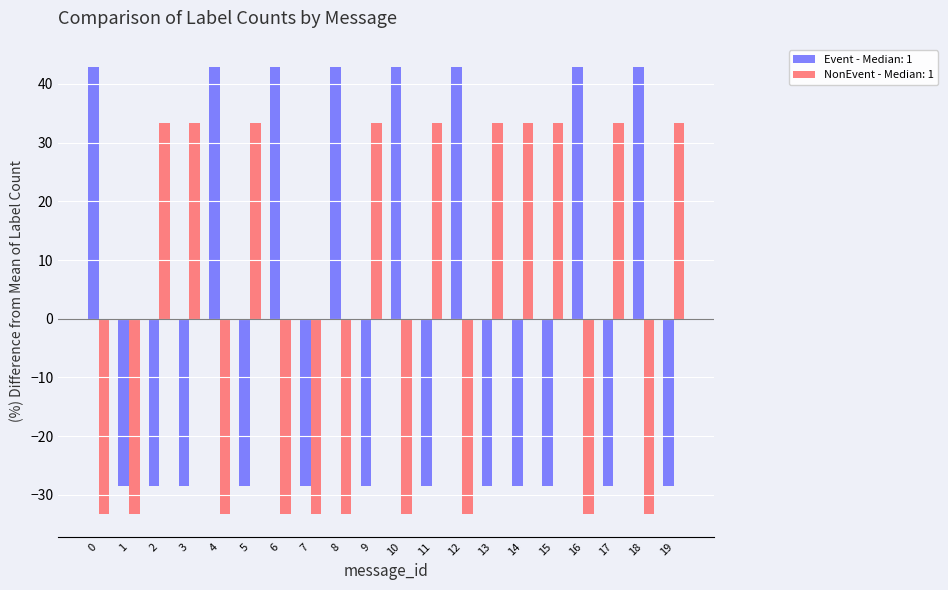

What is the difference between the highest and lowest values at 8?

76.2